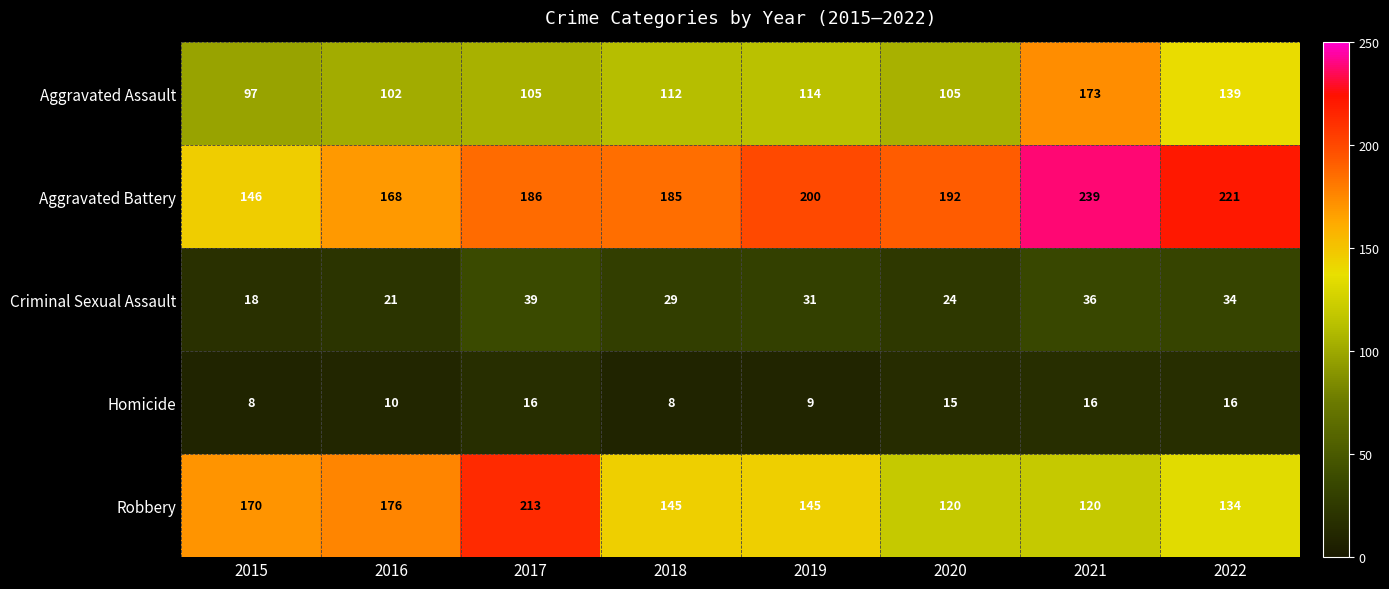

Is it true that Homicide equals 14 at 2015?

False